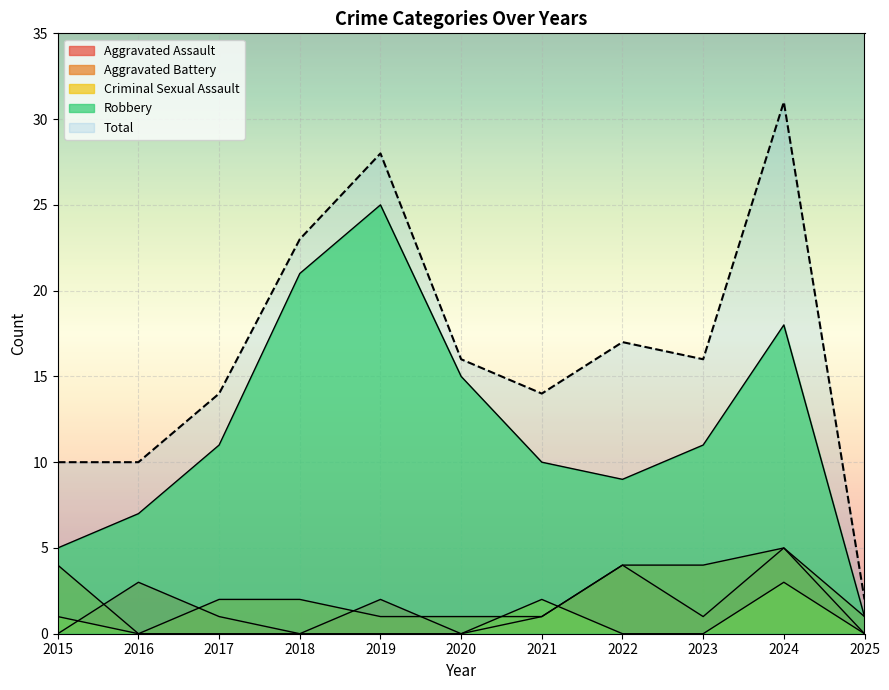

What is the total value across all series at 2021?

28